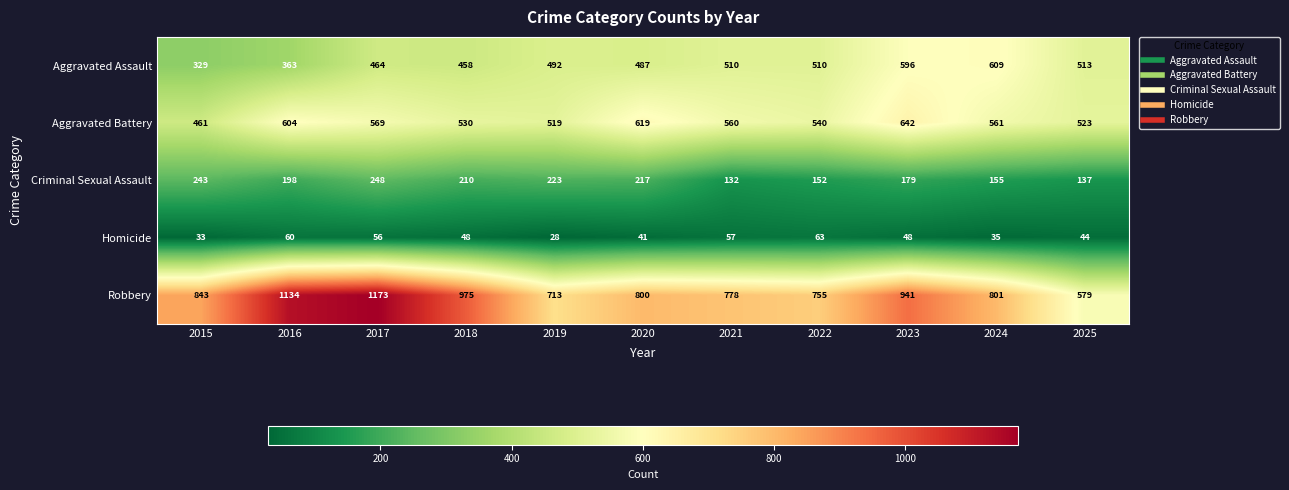

Count the number of categories in the chart.

11